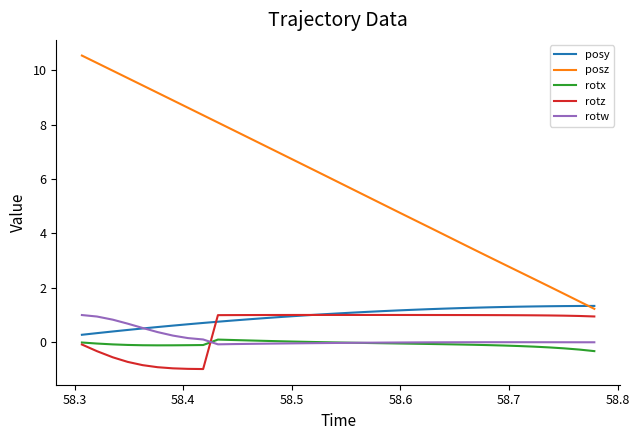

What is the highest value of the rotz series?

1.0